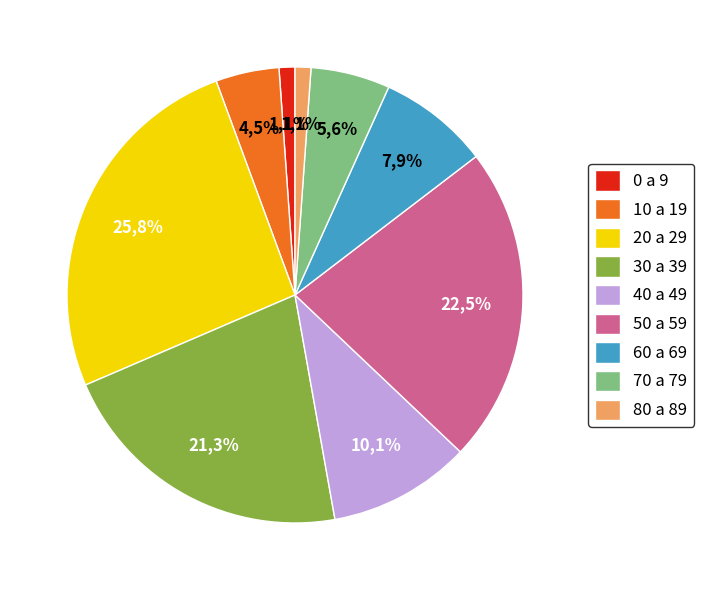

The 30 a 39 slice represents 21% of the pie. True or false?

True